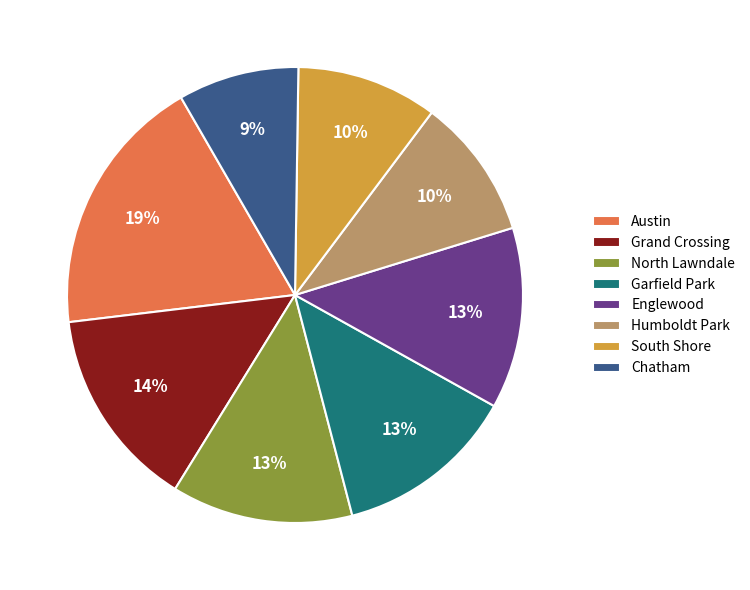

Is it true that Grand Crossing is 14% of the pie?

True